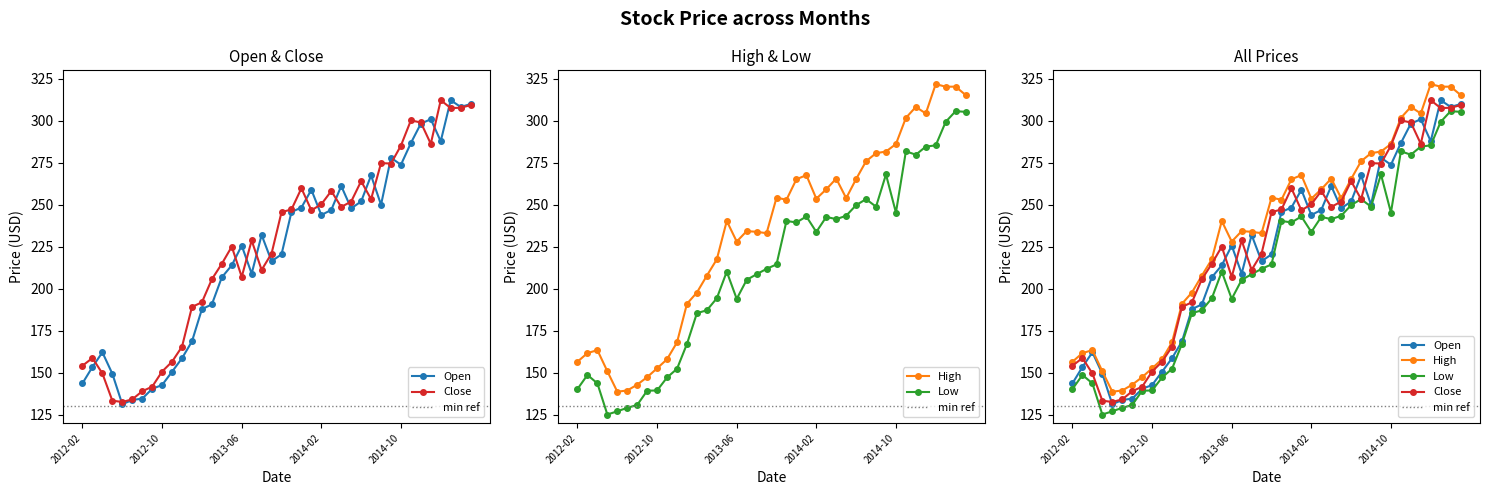

What is the approximate value of Low at 2013-06?

193.9